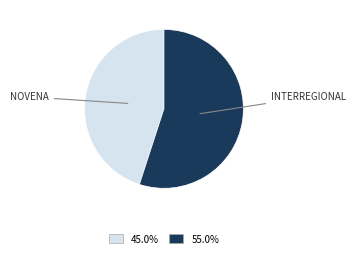

Is there a majority slice in this chart?

Yes